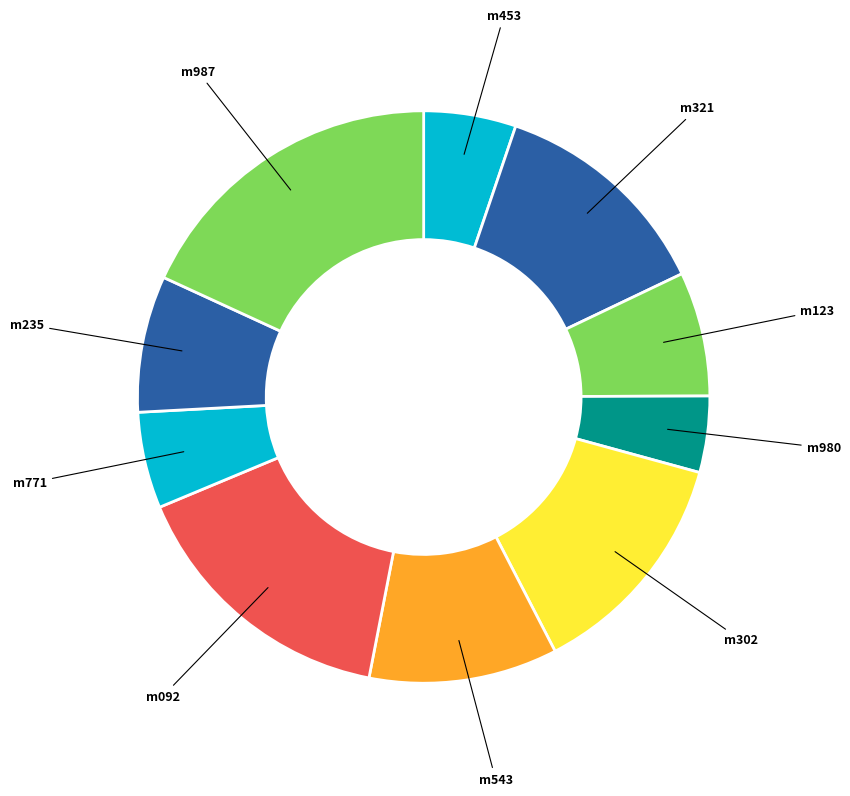

Count the number of slices in the pie.

10